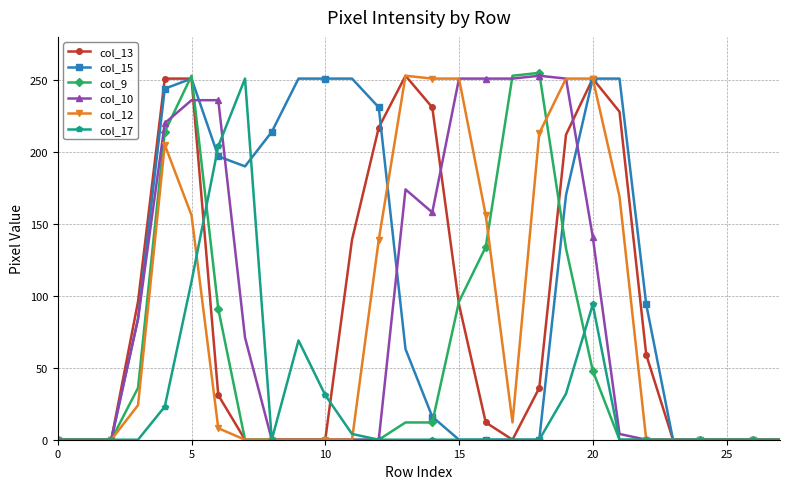

Which series has the largest total across all categories?

col_15